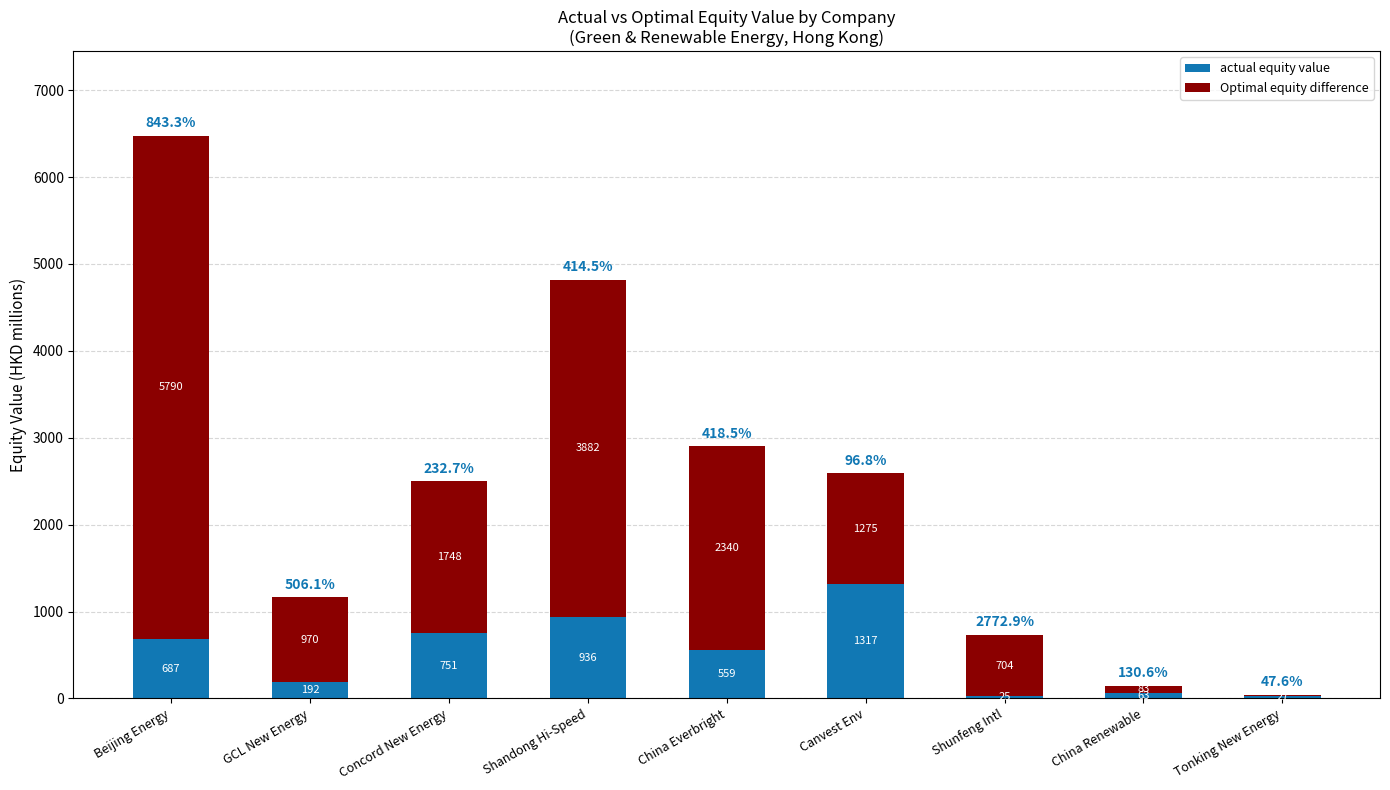

Reading right to left, list the values for the actual equity value series.

Tonking New Energy=26.8	China Renewable=63.3	Shunfeng Intl=25.4	Canvest Env=1317.2	China Everbright=559.1	Shandong Hi-Speed=936.4	Concord New Energy=751.4	GCL New Energy=191.6	Beijing Energy=686.6